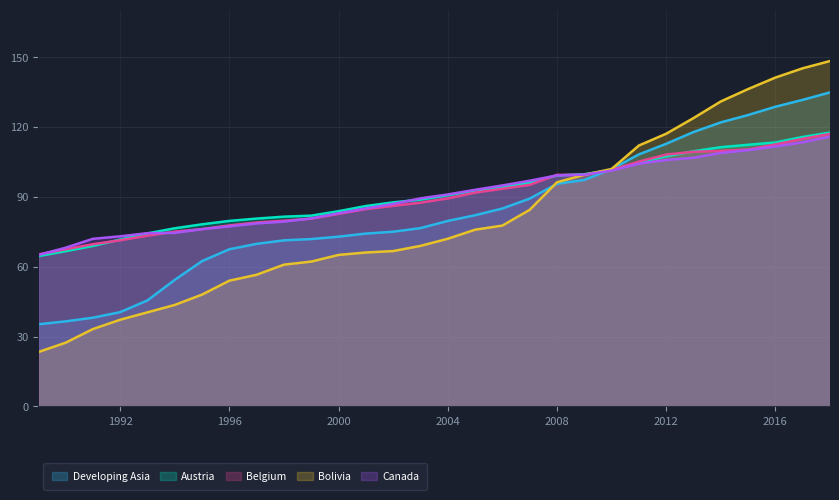

Reading left to right, list all the values displayed in this chart.

Developing Asia: 1989=35.2	1990=36.5	1991=38.1	1992=40.5	1993=45.5	1994=54.3	1995=62.4	1996=67.4	1997=69.8	1998=71.3	1999=71.8	2000=72.8	2001=74.2	2002=75.0	2003=76.5	2004=79.6	2005=82.0	2006=84.9	2007=89.2	2008=95.5	2009=97.2	2010=101.8	2011=108.1	2012=112.7	2013=117.7	2014=121.9	2015=125.0	2016=128.6	2017=131.5	2018=134.7
Austria: 1989=64.5	1990=66.6	1991=68.9	1992=71.6	1993=74.2	1994=76.4	1995=78.1	1996=79.6	1997=80.6	1998=81.4	1999=81.9	2000=83.8	2001=86.0	2002=87.6	2003=88.7	2004=90.6	2005=92.7	2006=94.0	2007=96.0	2008=99.1	2009=99.6	2010=101.4	2011=104.7	2012=107.3	2013=109.5	2014=111.2	2015=112.2	2016=113.2	2017=115.6	2018=117.5
Belgium: 1989=65.2	1990=67.4	1991=69.6	1992=71.3	1993=73.3	1994=75.0	1995=76.1	1996=77.7	1997=78.9	1998=79.7	1999=80.6	2000=82.6	2001=84.7	2002=86.1	2003=87.4	2004=89.3	2005=91.7	2006=93.4	2007=95.1	2008=99.4	2009=99.3	2010=101.5	2011=105.1	2012=108.0	2013=109.2	2014=109.6	2015=110.2	2016=112.4	2017=114.8	2018=116.9
Bolivia: 1989=23.3	1990=27.3	1991=33.2	1992=37.2	1993=40.4	1994=43.6	1995=48.0	1996=54.0	1997=56.5	1998=60.8	1999=62.1	2000=65.0	2001=66.0	2002=66.7	2003=68.9	2004=71.9	2005=75.8	2006=77.6	2007=84.3	2008=96.2	2009=99.4	2010=101.9	2011=111.9	2012=117.0	2013=123.7	2014=130.8	2015=136.1	2016=141.1	2017=145.1	2018=148.2
Canada: 1989=65.0	1990=68.1	1991=71.9	1992=73.0	1993=74.3	1994=74.5	1995=76.1	1996=77.3	1997=78.5	1998=79.3	1999=80.7	2000=82.9	2001=85.0	2002=86.9	2003=89.3	2004=90.9	2005=92.9	2006=94.8	2007=96.8	2008=99.1	2009=99.4	2010=101.2	2011=104.1	2012=105.7	2013=106.7	2014=108.7	2015=110.0	2016=111.5	2017=113.3	2018=115.8